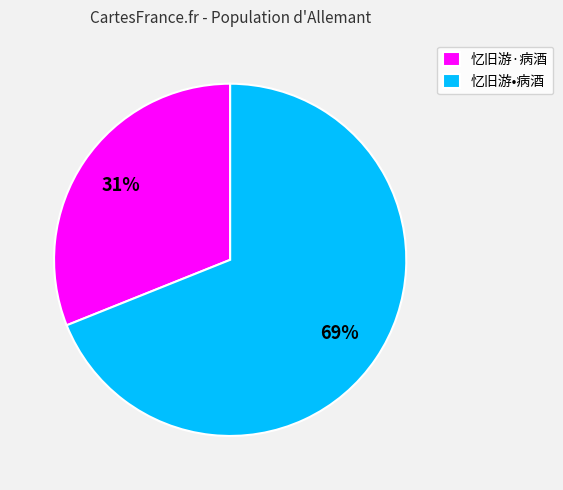

The 忆旧游•病酒 slice represents 55% of the pie. True or false?

False